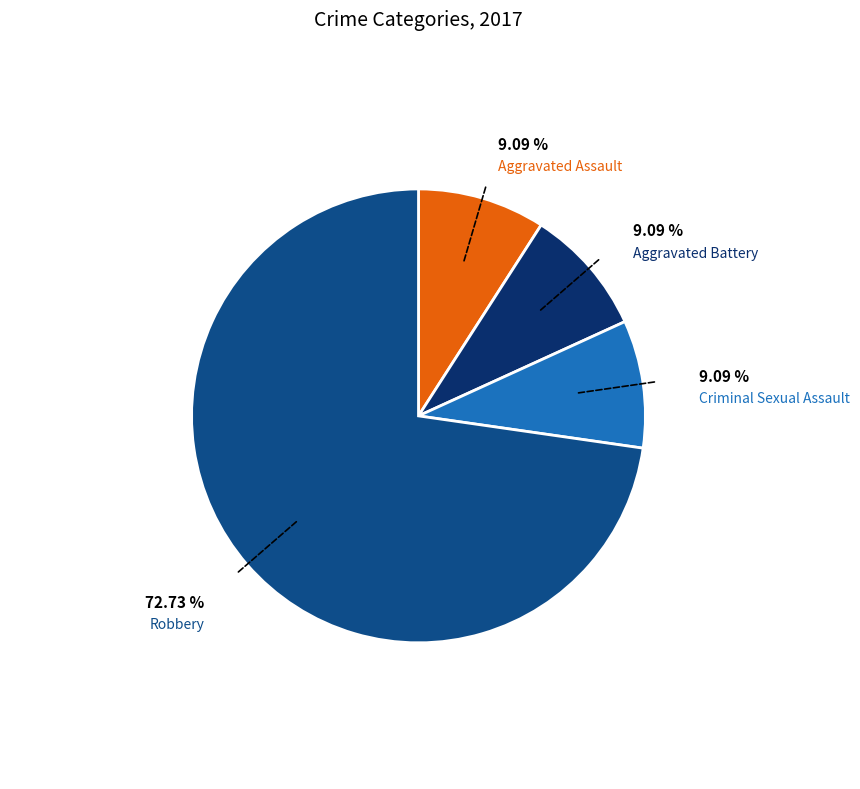

Does any single category account for the majority?

Yes